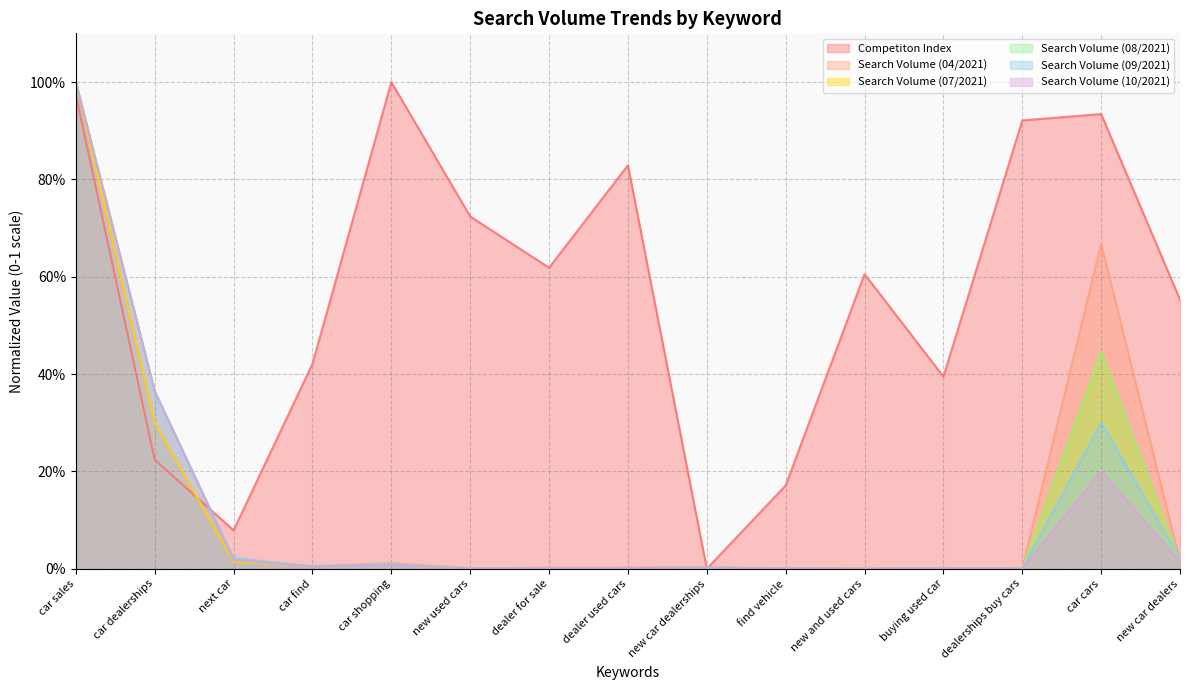

How many lines are shown in the chart?

6